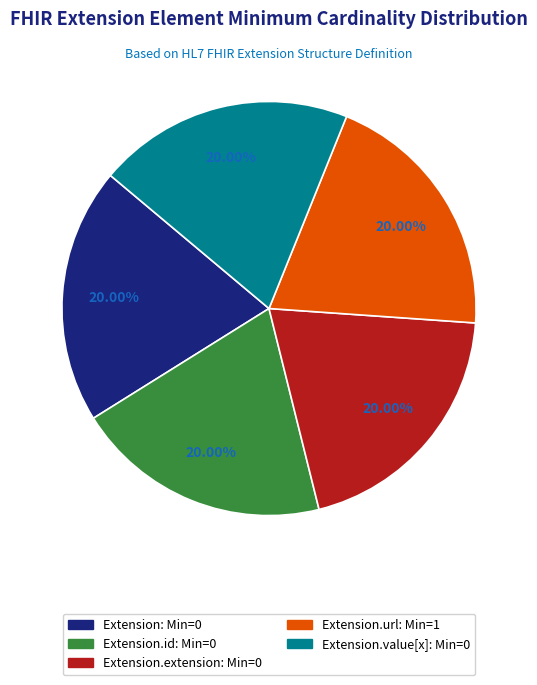

To the nearest percent, what is the average slice percentage?

20%